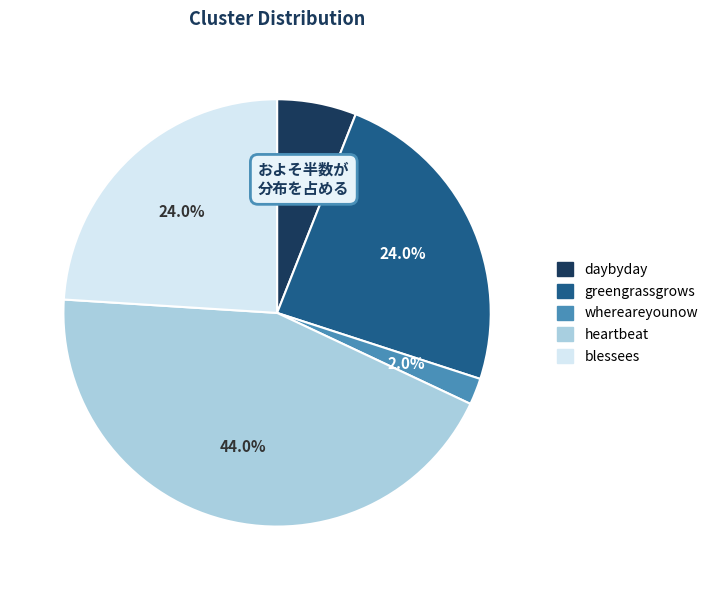

Count the number of slices in the pie.

5